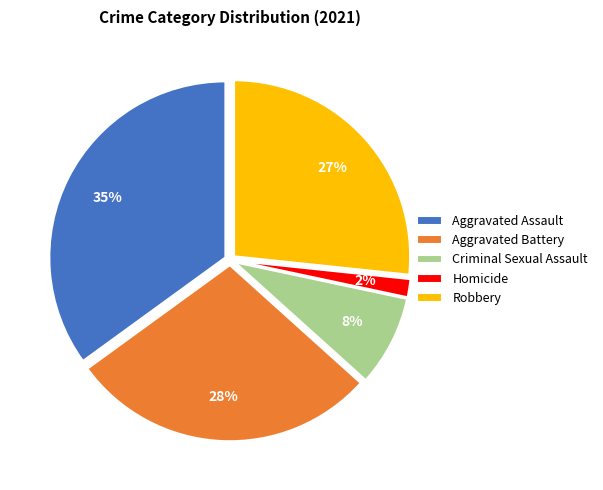

Does Aggravated Battery represent more than half of the total?

No